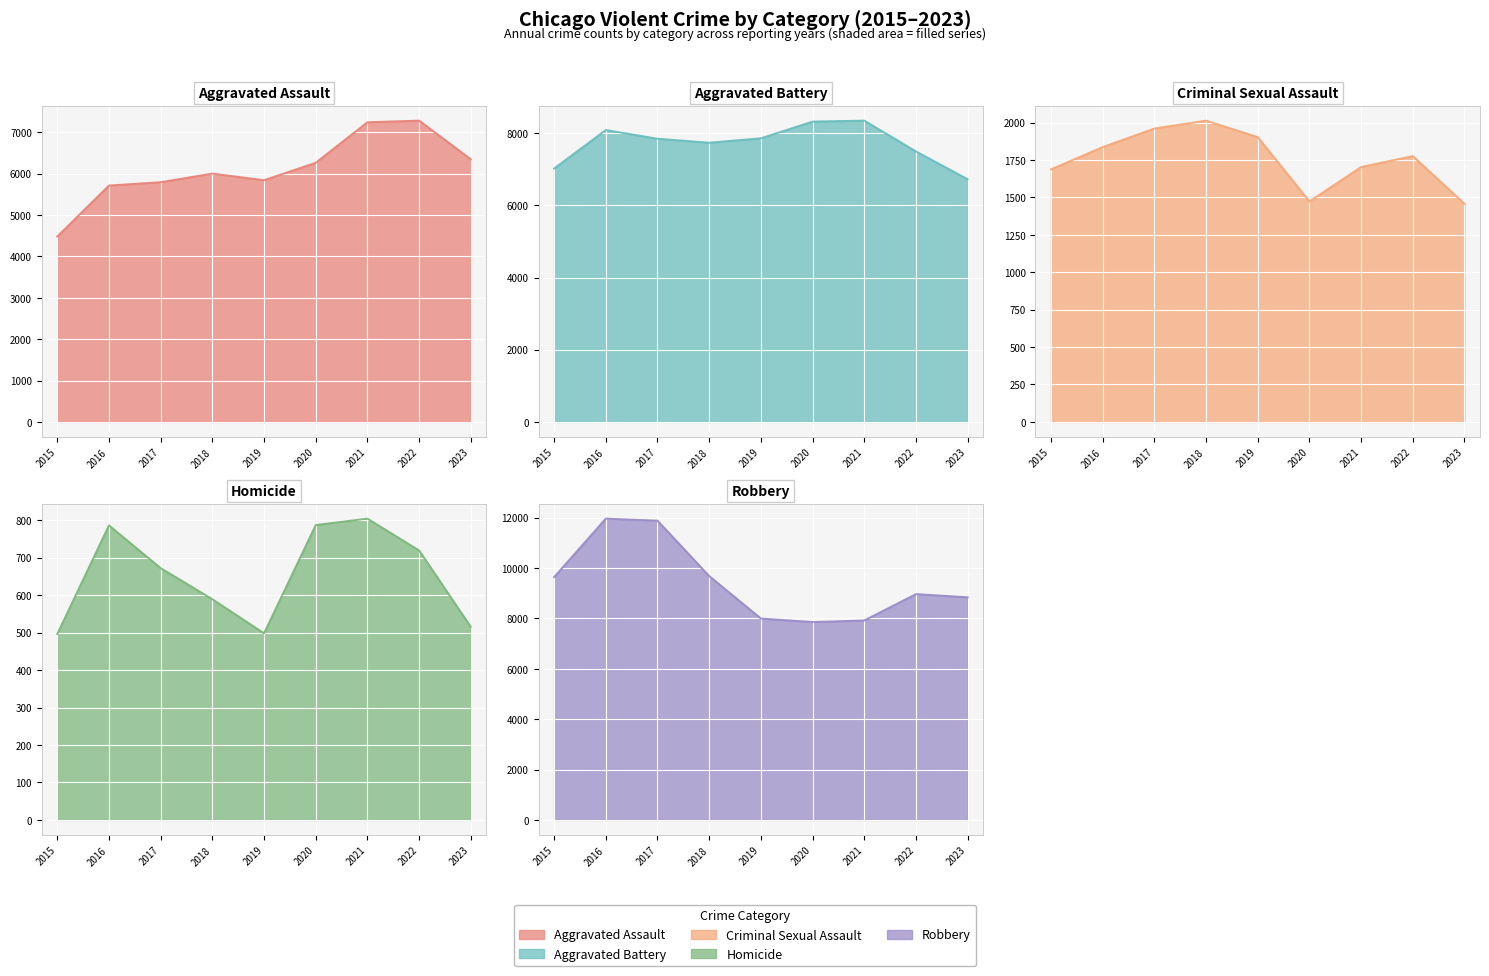

How many data points in Aggravated Battery are less than 7845?

4